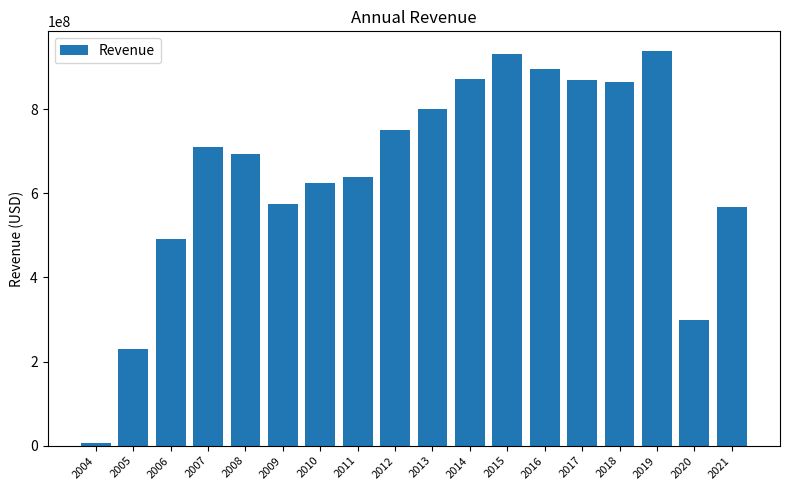

What is the sum of the values at 2010 and 2012?

1374018000